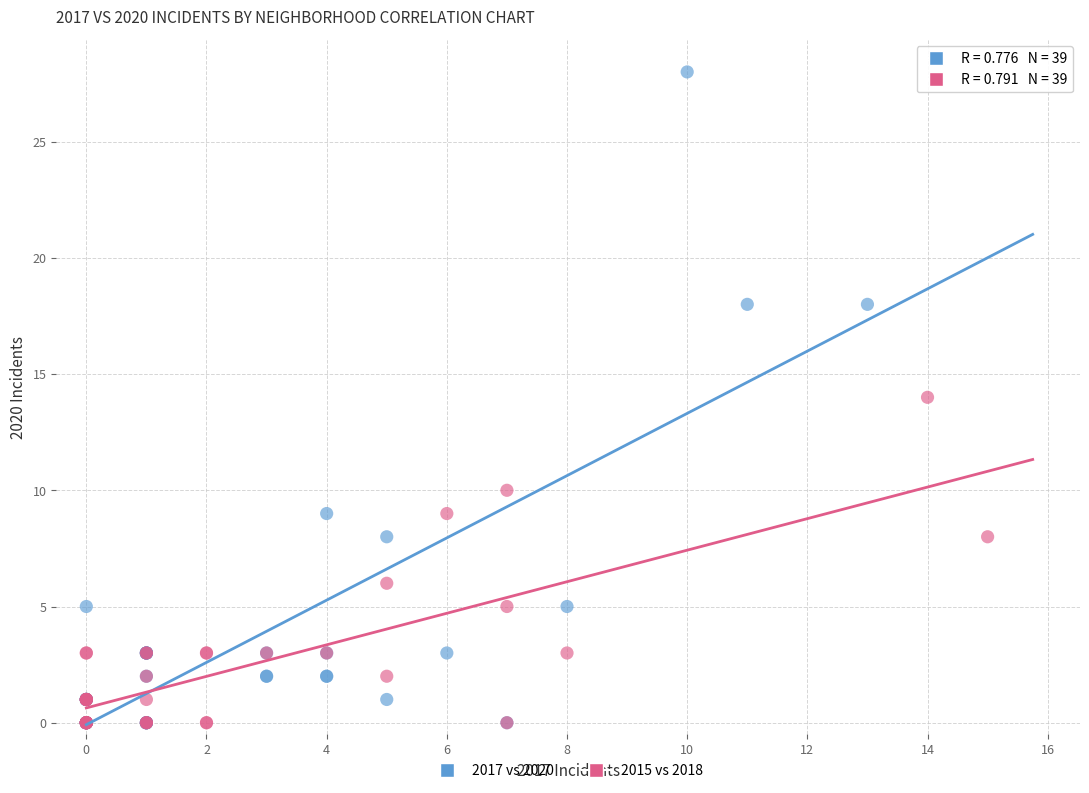

Which series has the largest Y range (max minus min)?

2017 vs 2020